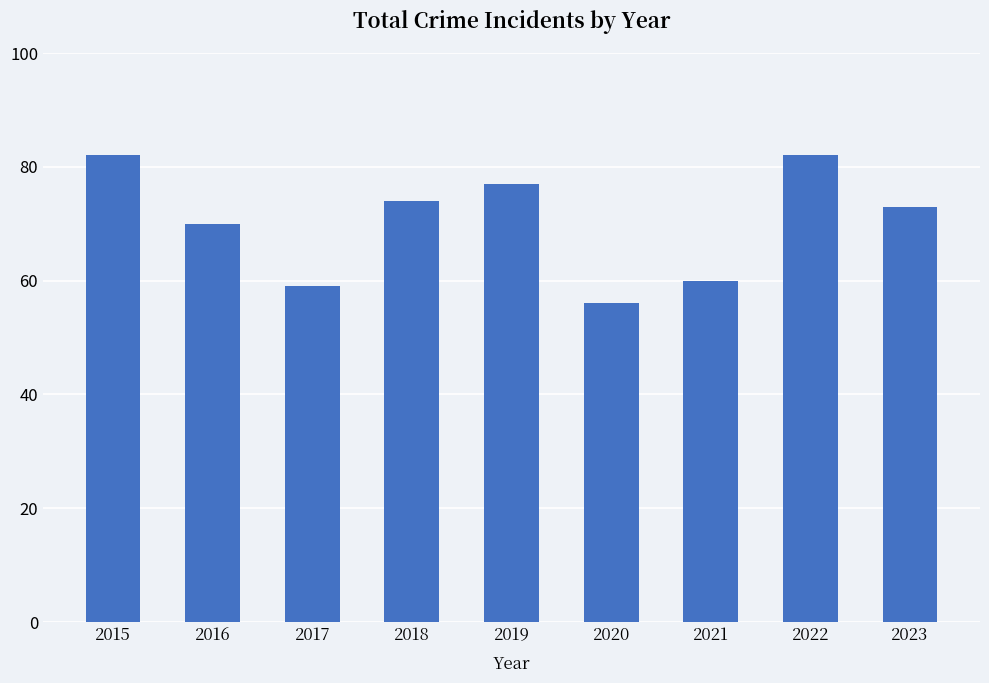

Reading right to left, what are all the values shown in this chart?

2023=73	2022=82	2021=60	2020=56	2019=77	2018=74	2017=59	2016=70	2015=82